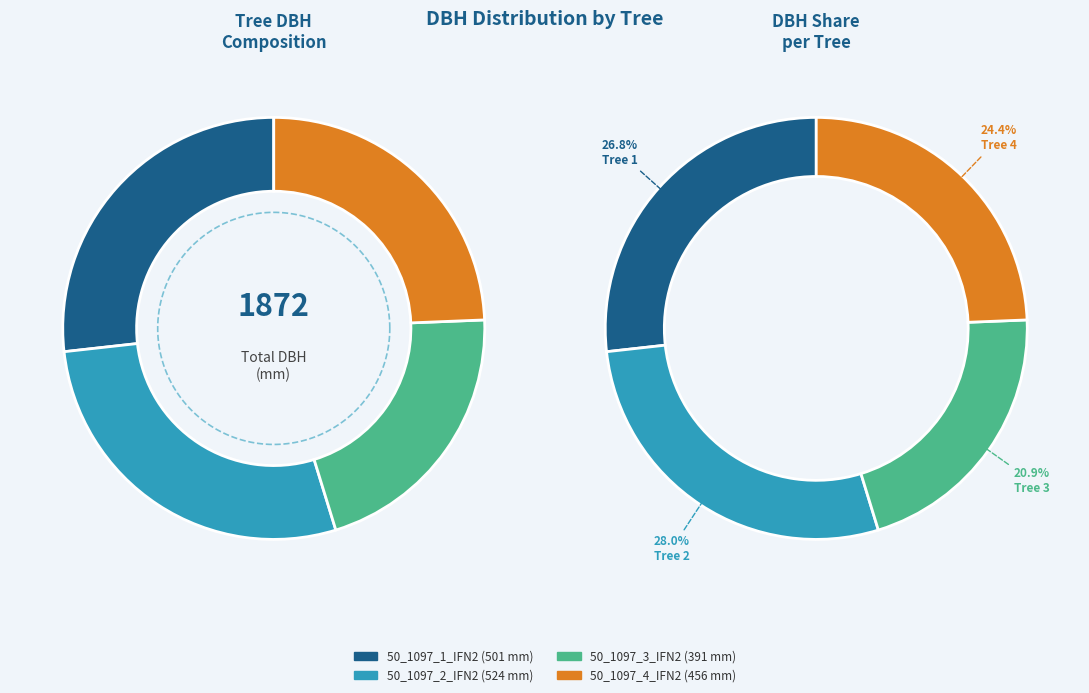

Is the sum of 50_1097_3_IFN2 and 50_1097_4_IFN2 greater than half?

No